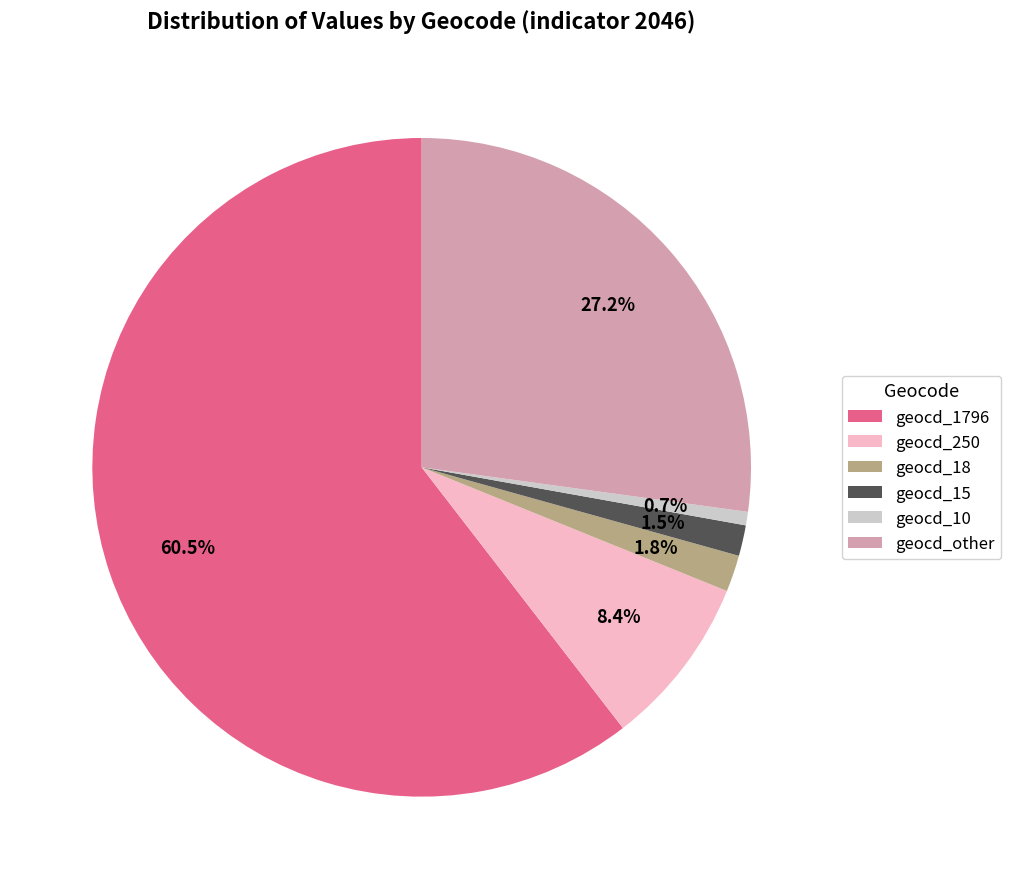

What portion of the pie excludes geocd_250?

91.6%